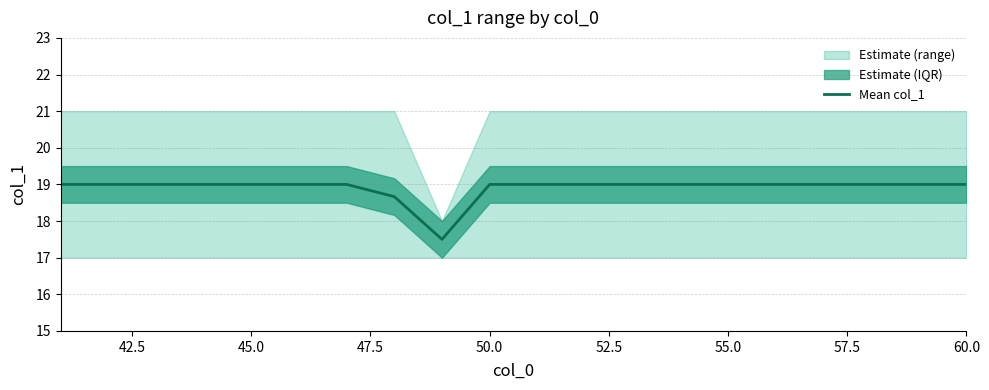

Reading right to left, extract all data points from this chart.

19.0	19.0	19.0	19.0	19.0	19.0	19.0	19.0	19.0	19.0	19.0	17.5	18.7	19.0	19.0	19.0	19.0	19.0	19.0	19.0